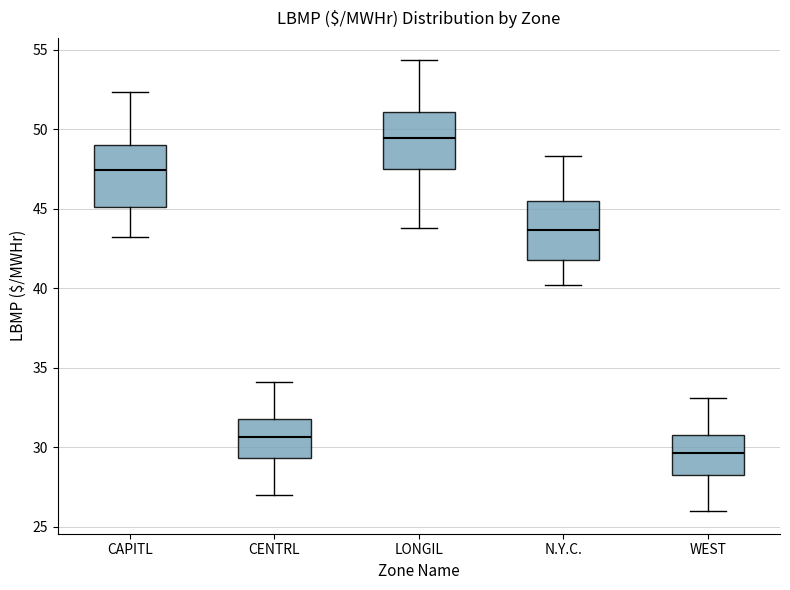

Reading left to right, transcribe this box plot: for each box, give where its median line is, the range the box spans, and where its two whiskers end, as read against the y-axis. The values are not printed on the chart, so give them approximately, as read against the axis.

CAPITL: median 47.5, box 45.0 to 49.0, whiskers 43.0 to 52.5
CENTRL: median 30.5, box 29.5 to 32.0, whiskers 27.0 to 34.0
LONGIL: median 49.5, box 47.5 to 51.0, whiskers 44.0 to 54.5
N.Y.C.: median 43.5, box 42.0 to 45.5, whiskers 40.0 to 48.5
WEST: median 29.5, box 28.5 to 31.0, whiskers 26.0 to 33.0